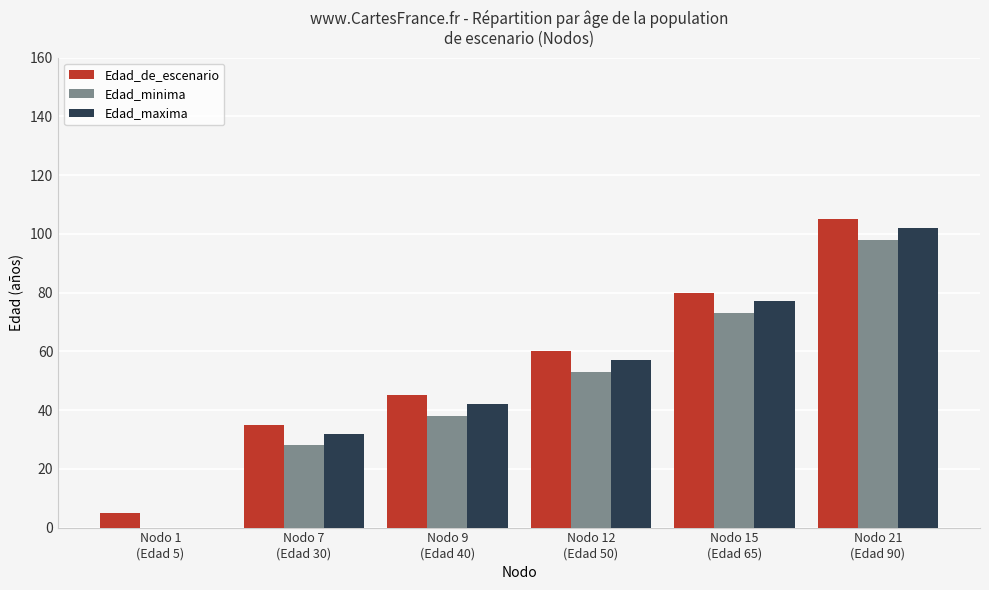

Does the chart contain stacked bars?

No